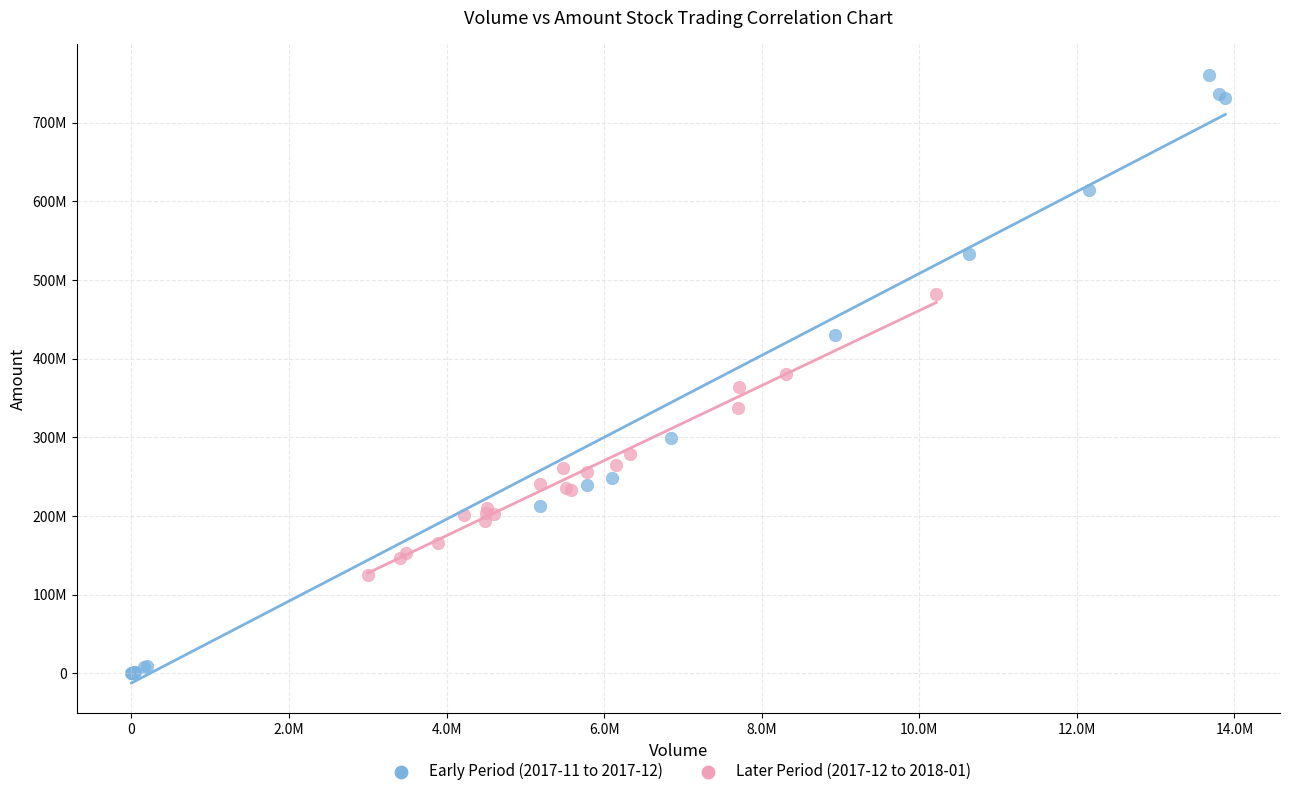

Which series contains the lowest Y value?

Early Period (2017-11 to 2017-12)